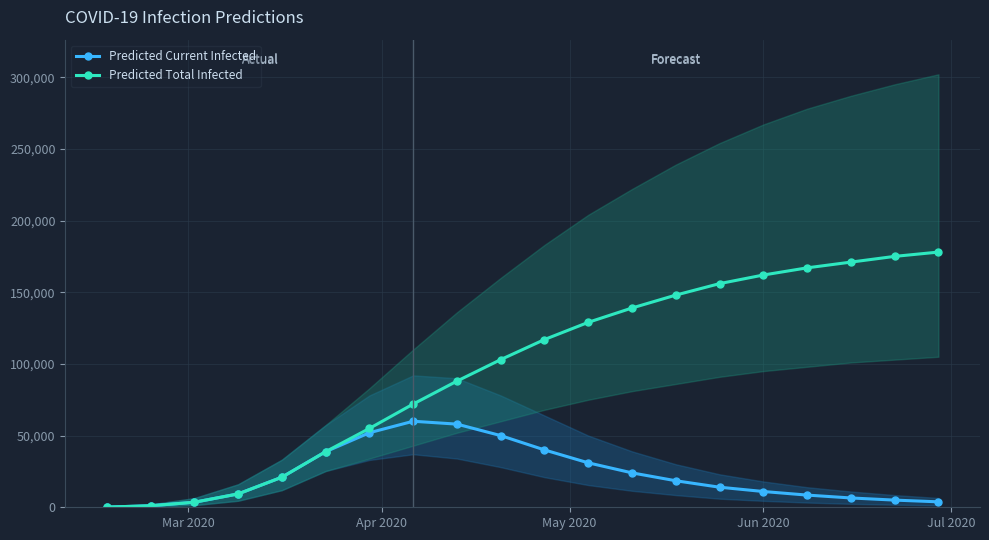

What is the maximum value for Predicted Total Infected?

178000